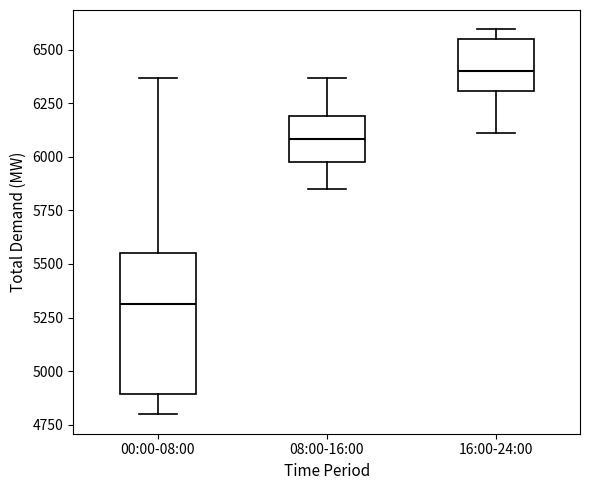

Comparing the boxes themselves (not the whiskers), which one is the tallest?

00:00-08:00